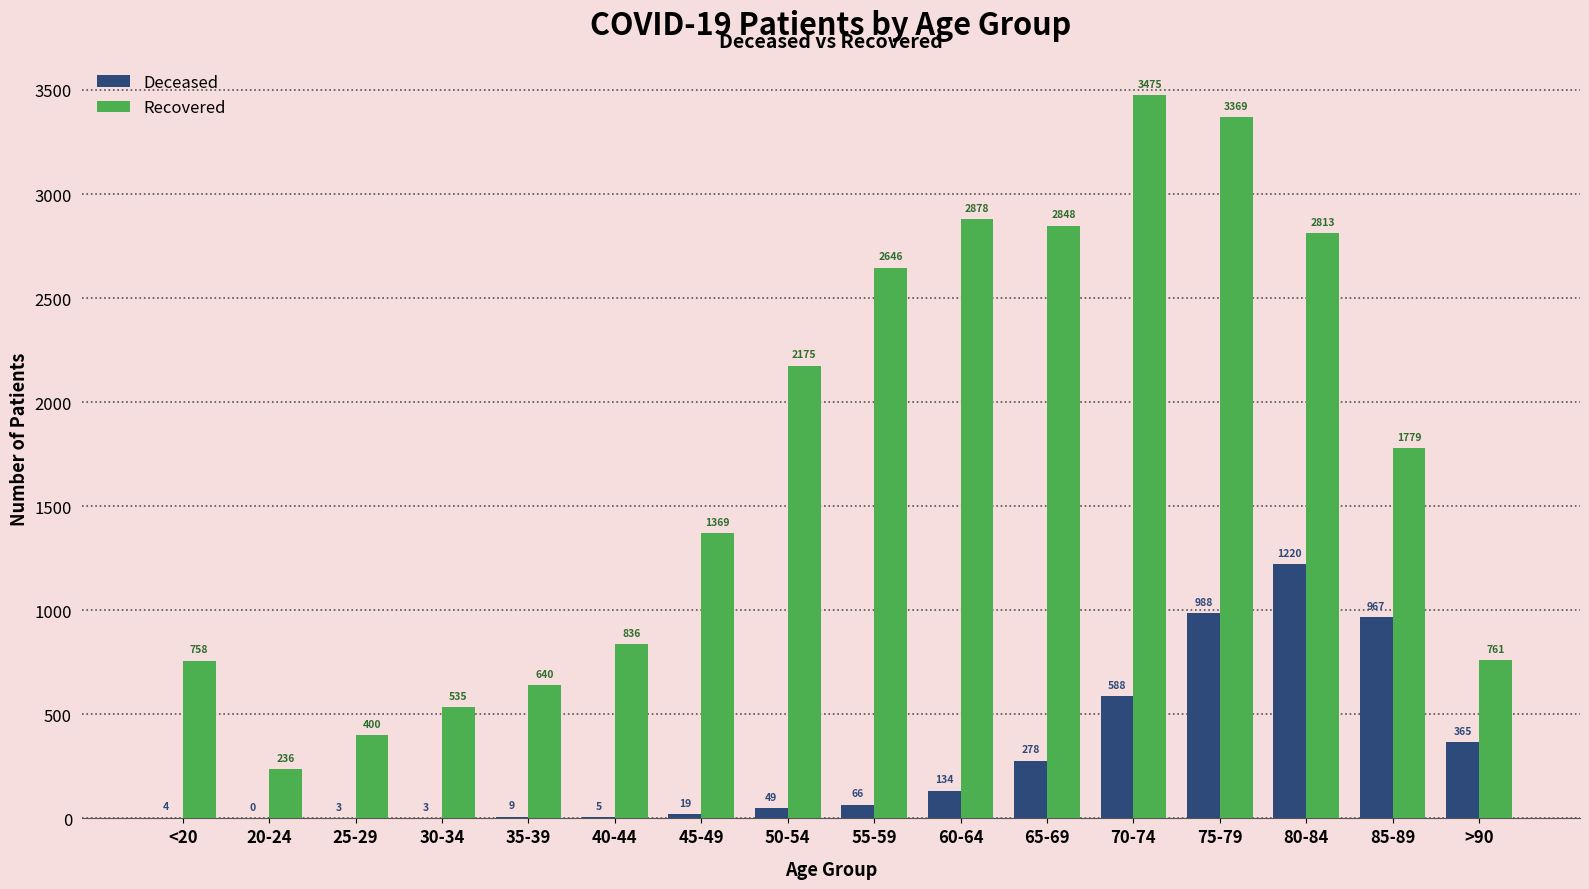

What is the greatest value displayed?

3475